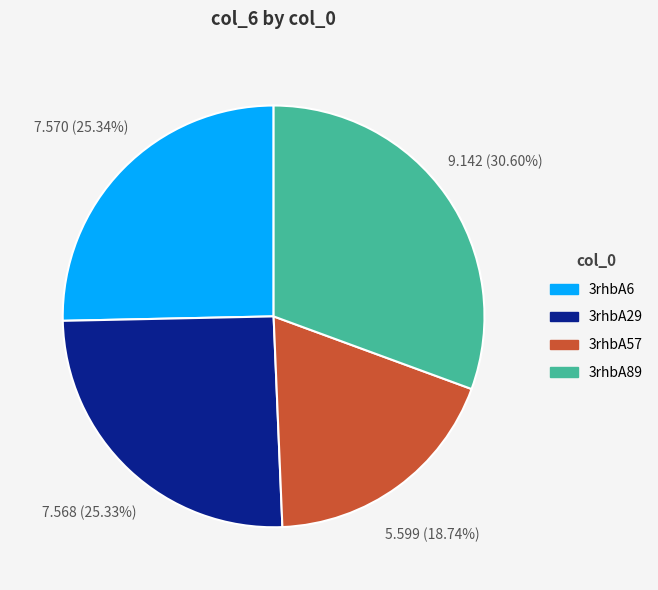

To the nearest percent, what is the difference between the 3rhbA57 and 3rhbA6 slice percentages?

7%